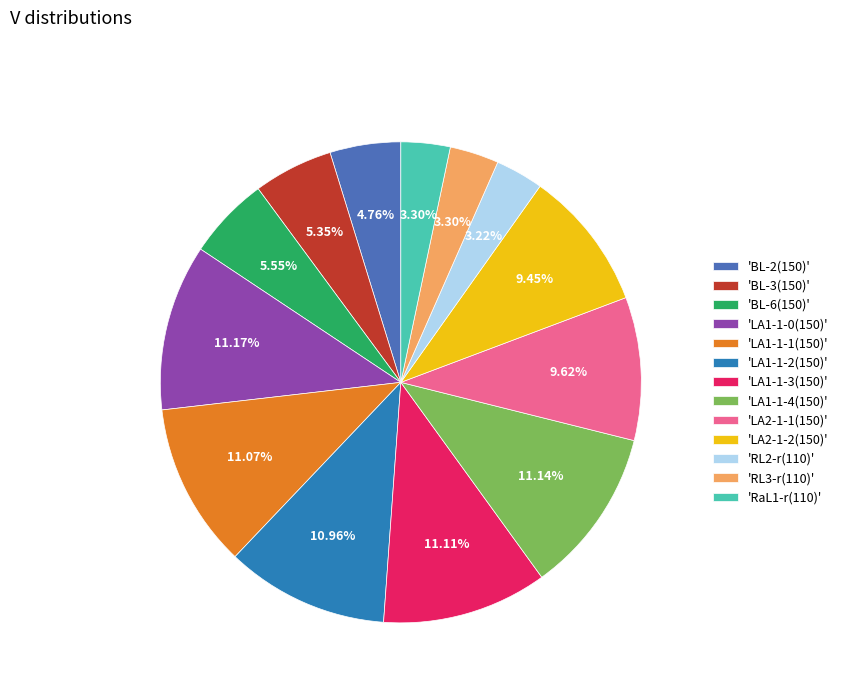

Combined, do 'LA2-1-2(150)' and 'RL3-r(110)' account for over 50%?

No